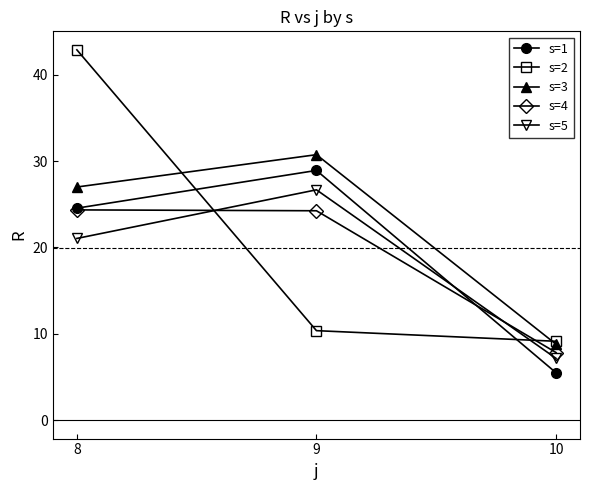

At which category is the sum across all series the highest?

8